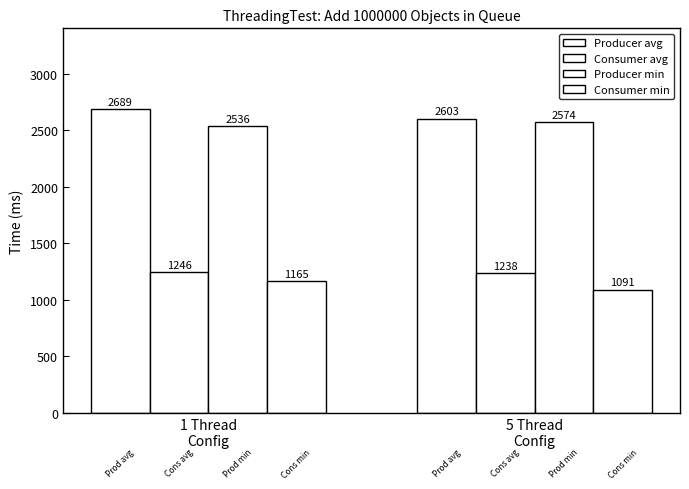

How many data points in Producer min are less than 2574?

1